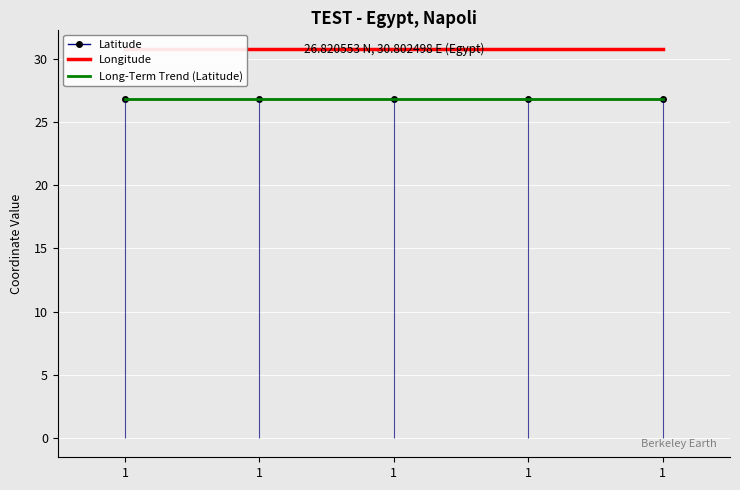

Is this an area chart (filled region under the line)?

No